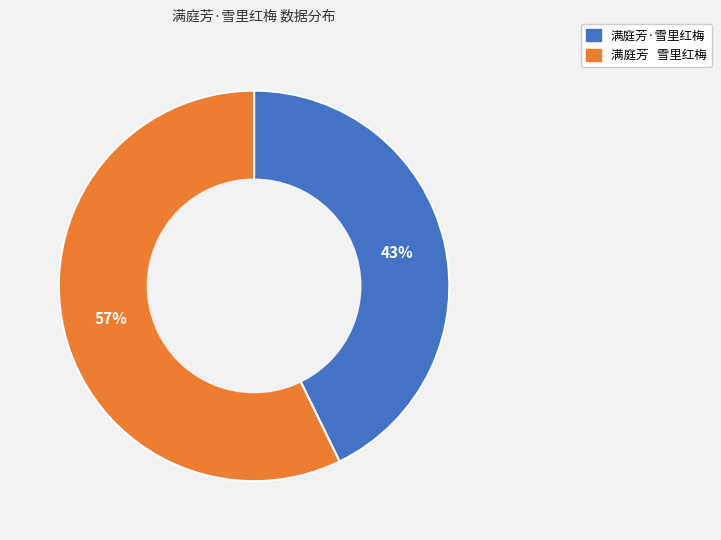

Does 满庭芳 雪里红梅 represent more than half of the total?

Yes